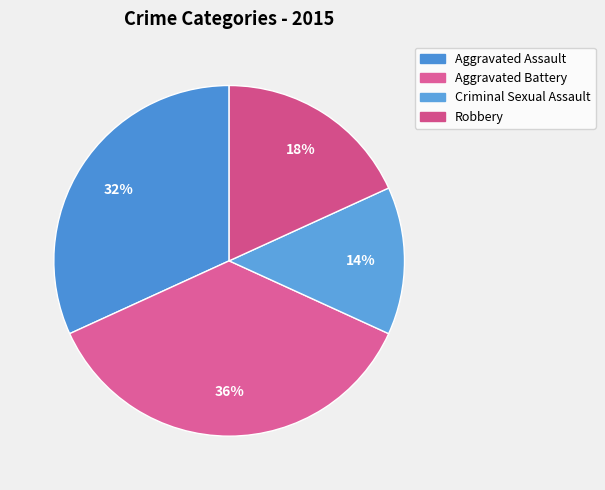

What is the smallest slice in the pie chart?

Criminal Sexual Assault